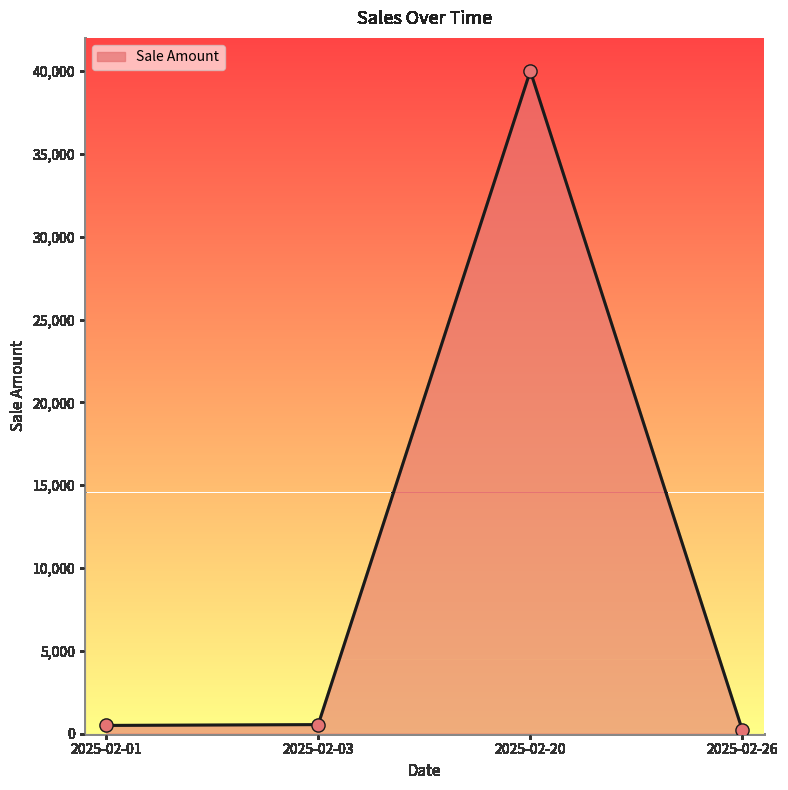

Between 2025-02-20 and 2025-02-01, which is larger?

2025-02-20